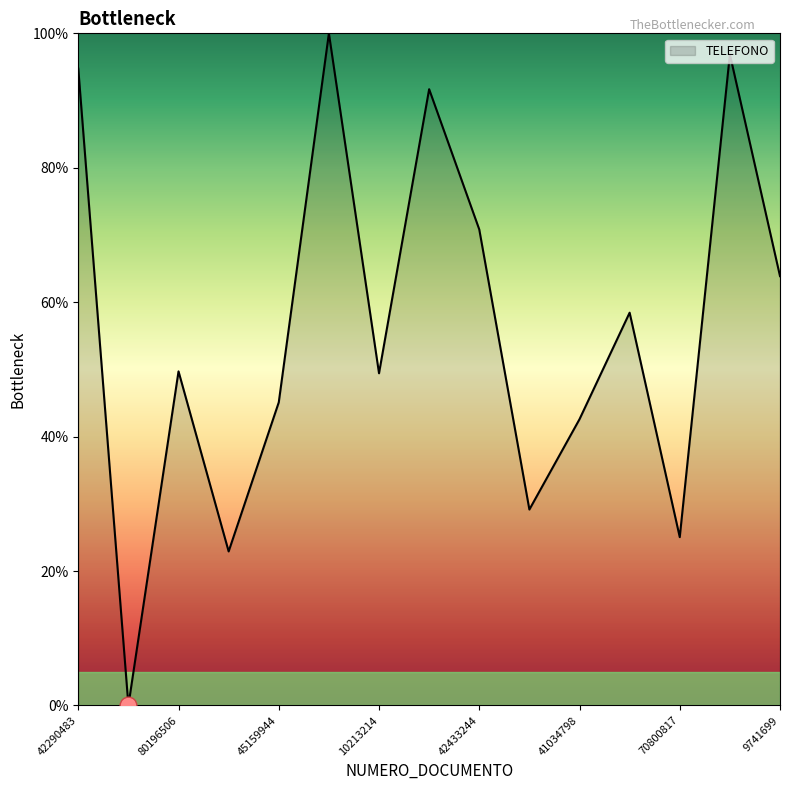

What is the greatest value displayed?

100.0